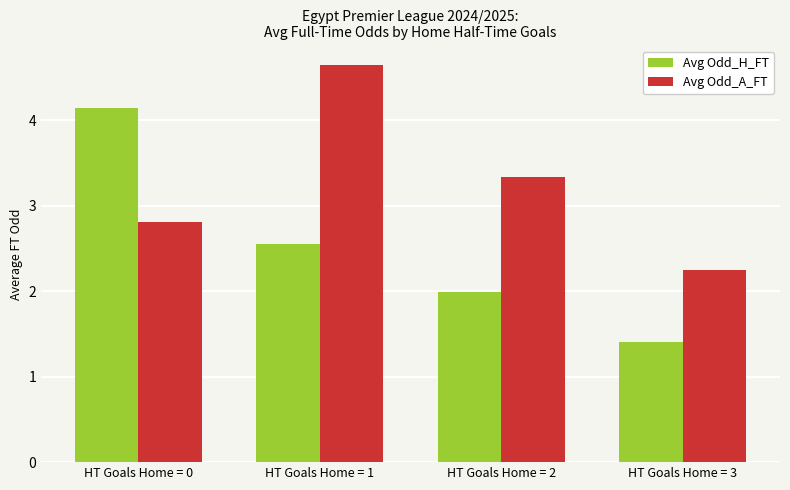

Which category has the highest value across all series?

HT Goals Home = 1